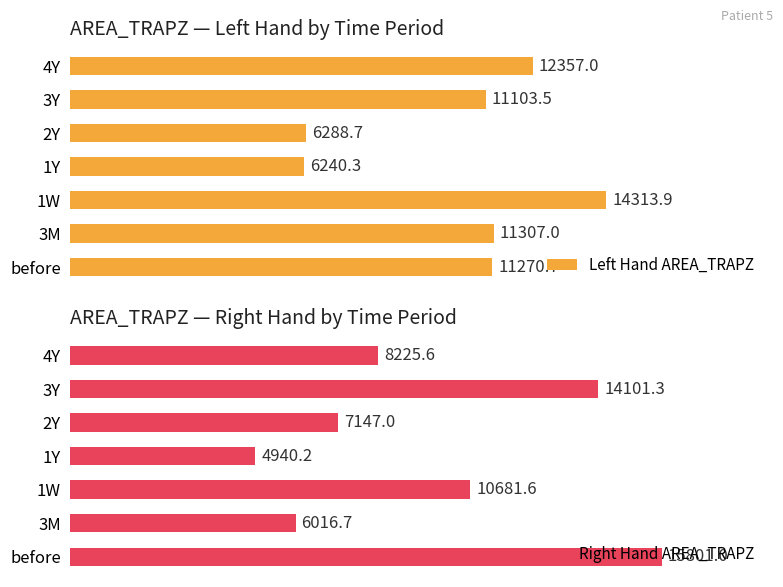

What are all the series names shown in the legend?

Left Hand AREA_TRAPZ, Right Hand AREA_TRAPZ